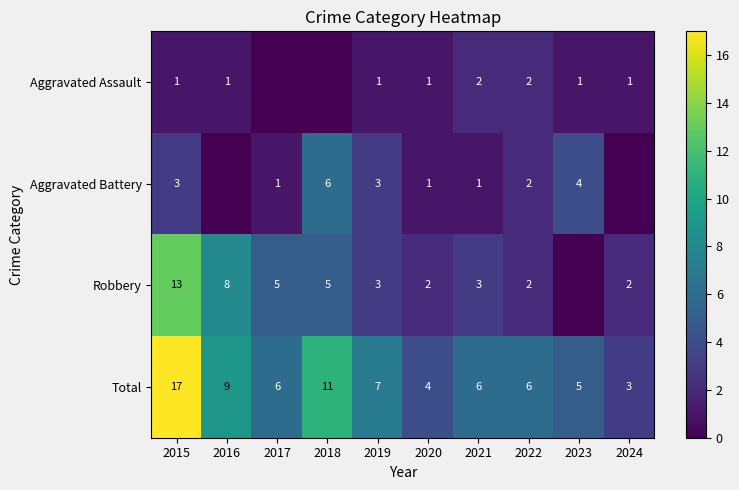

Where is Total nearest to the value 10?

2016